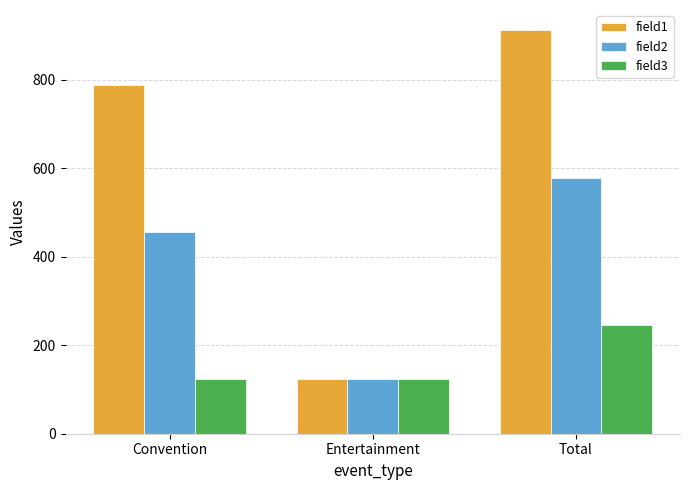

How many data points in field2 are less than 456?

1